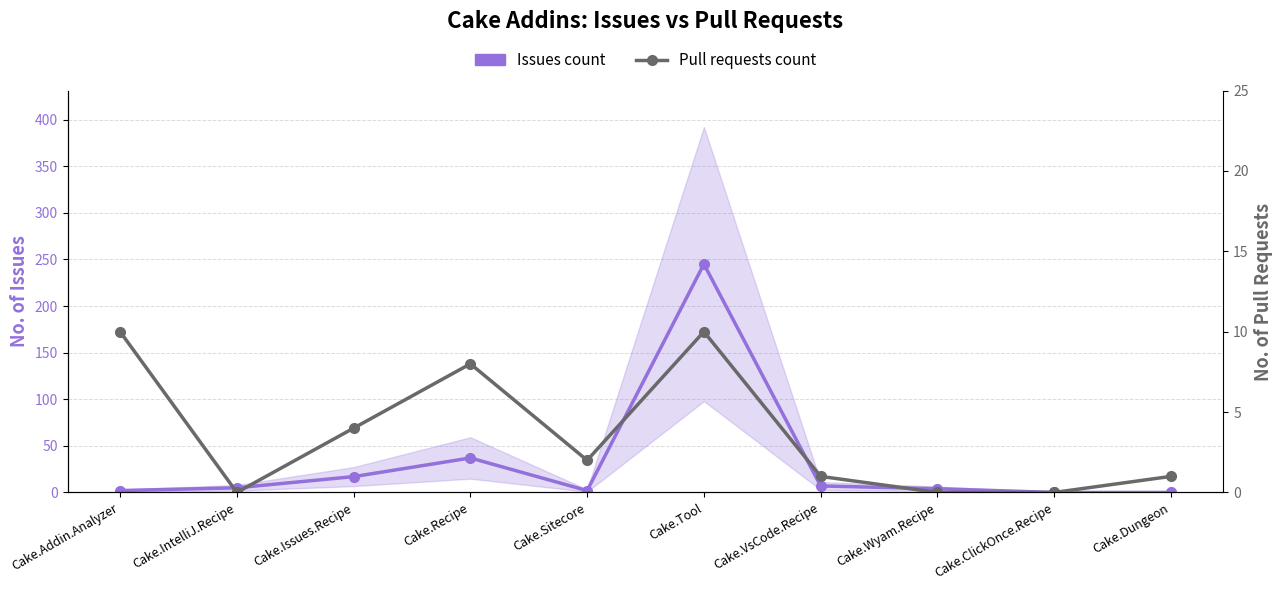

The value of Issues count at Cake.Issues.Recipe is 12. True or false?

False